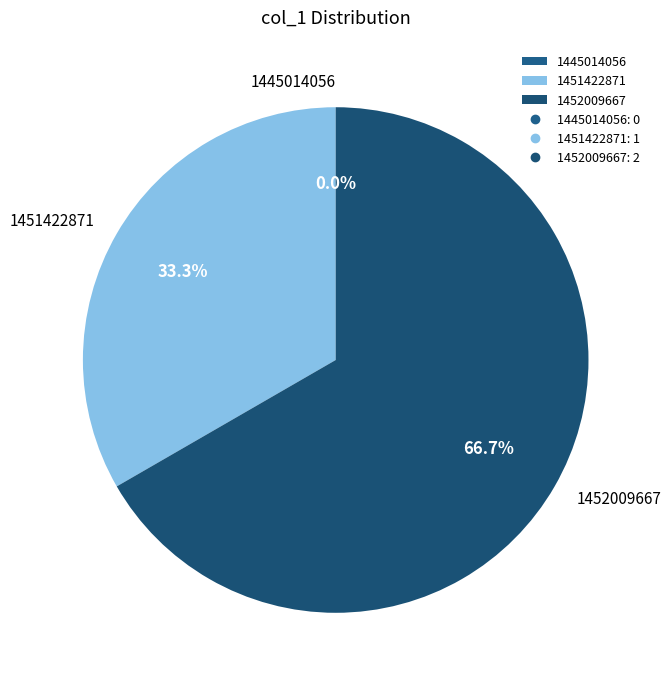

What is the change in value from 1445014056 to 1451422871?

+1